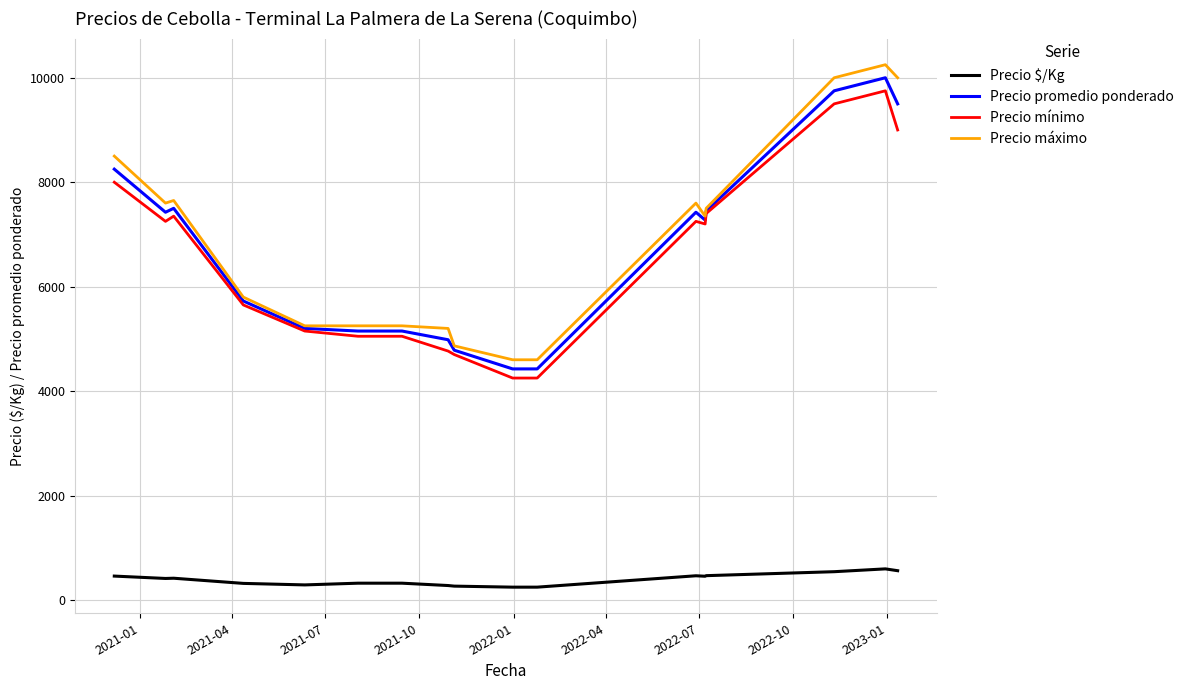

What is the highest value of the Precio promedio ponderado series?

10000.0